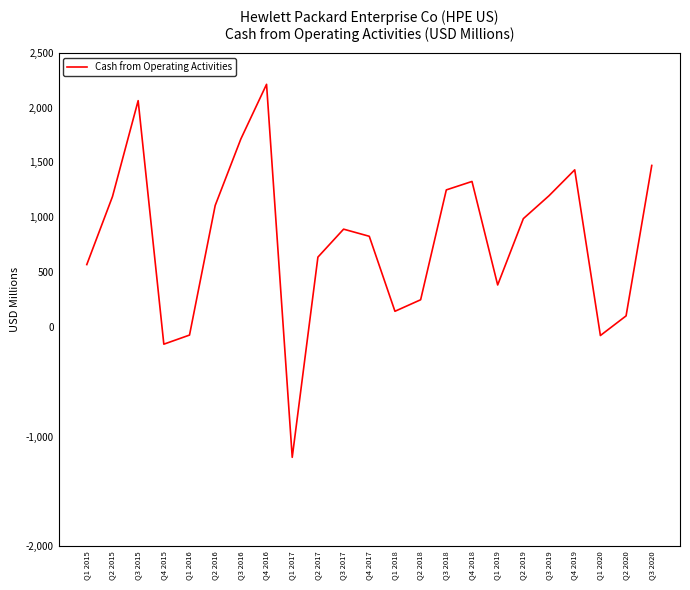

How many lines are shown in the chart?

1